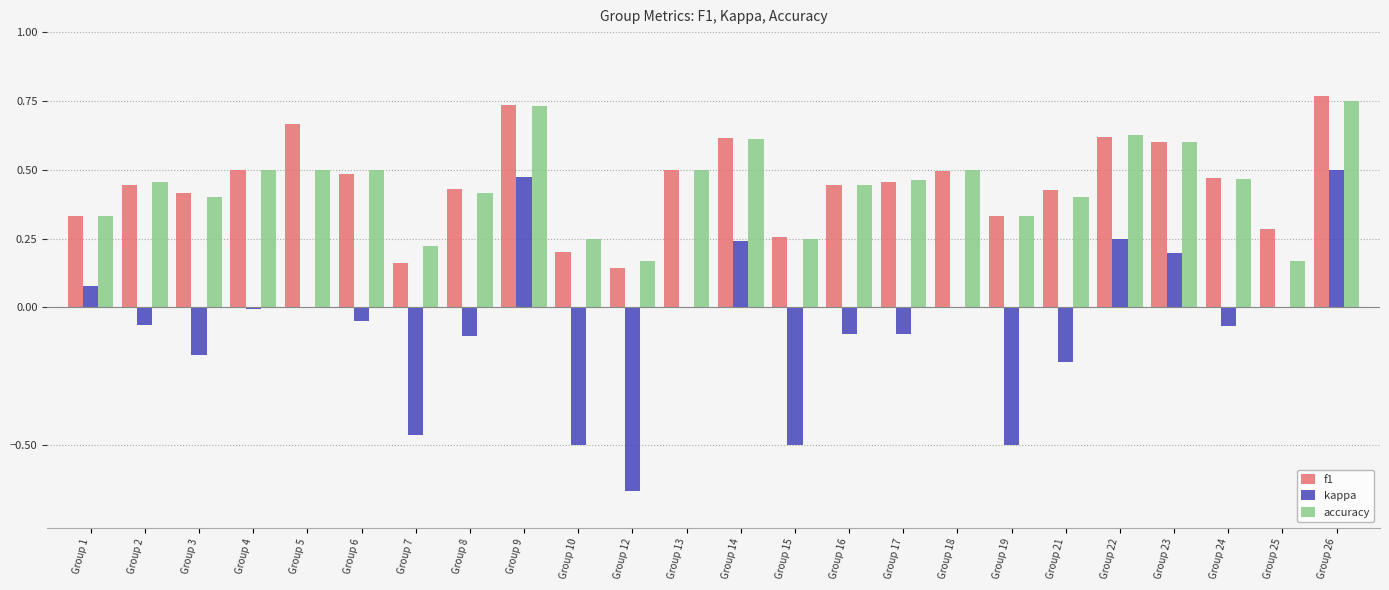

Is it true that kappa equals 0.5 at Group 26?

True